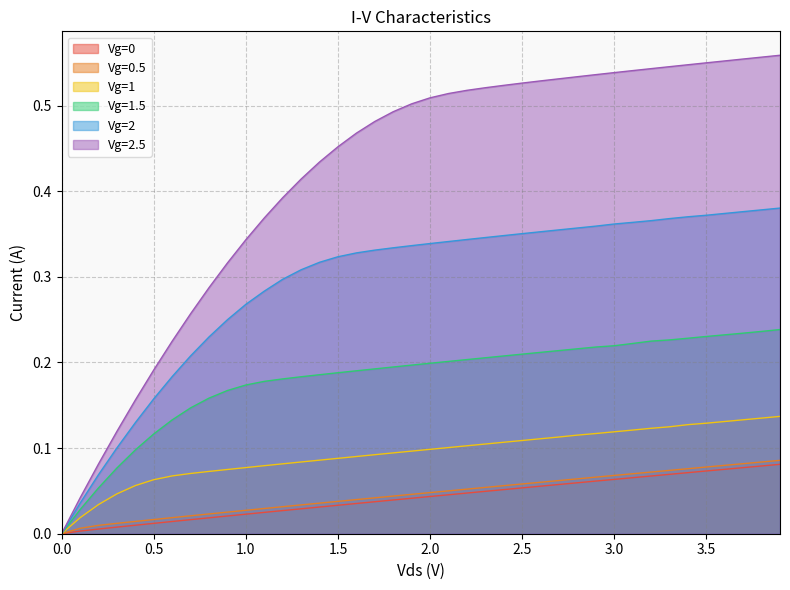

What is the label of the 25th point from the left?

2.4000000000000004